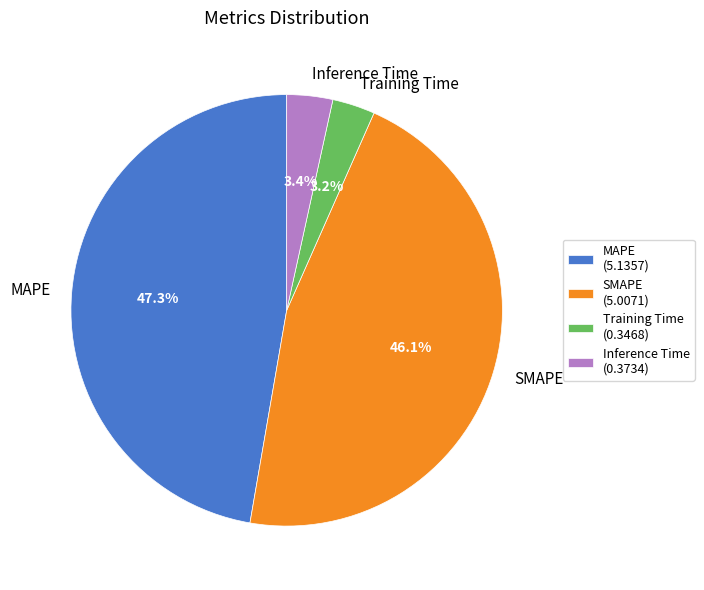

To the nearest percent, what portion does Training Time represent?

3%